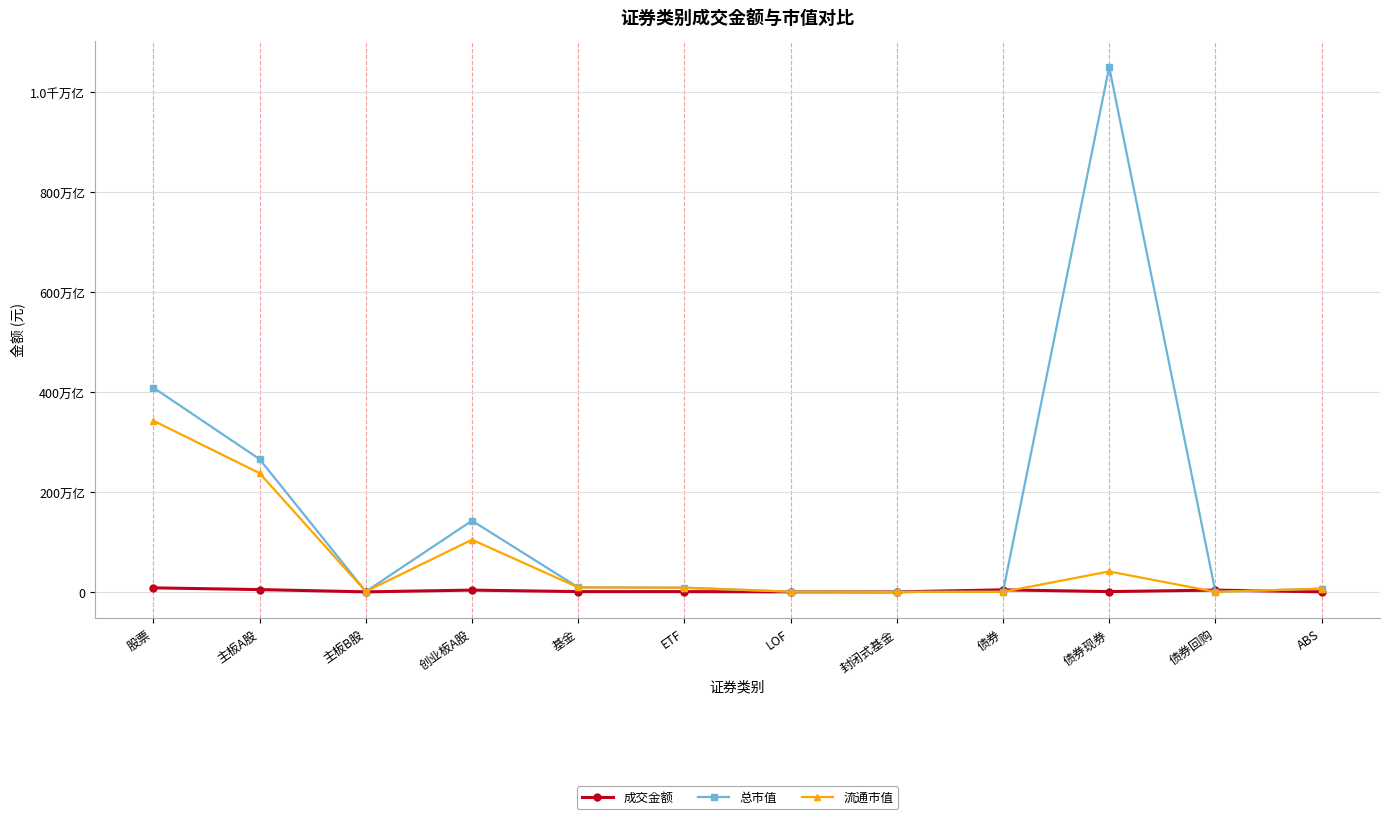

Reading right to left, list all the values displayed in this chart.

成交金额: 7496042146.2	3491537333623.0	529637934846.7	4028671310615.9	90077998.0	13046199459.7	467296465695.4	483613010747.0	3477443407397.6	1513160897.3	4530678555431.6	8009635123726.4
总市值: 6307322631901.2	0.0	1050911233279612.0	0.0	23645915189.8	454136251721.5	8259076626599.7	9046750589710.9	142479190545501.4	690438153563.5	265687318422700.4	408856947121765.3
流通市值: 6307322631901.2	0.0	40815967693155.7	0.0	23645915189.8	454136251721.5	8259076626599.7	8920402898925.7	104373289334220.0	688238986166.0	237632781198716.5	342694309519102.6